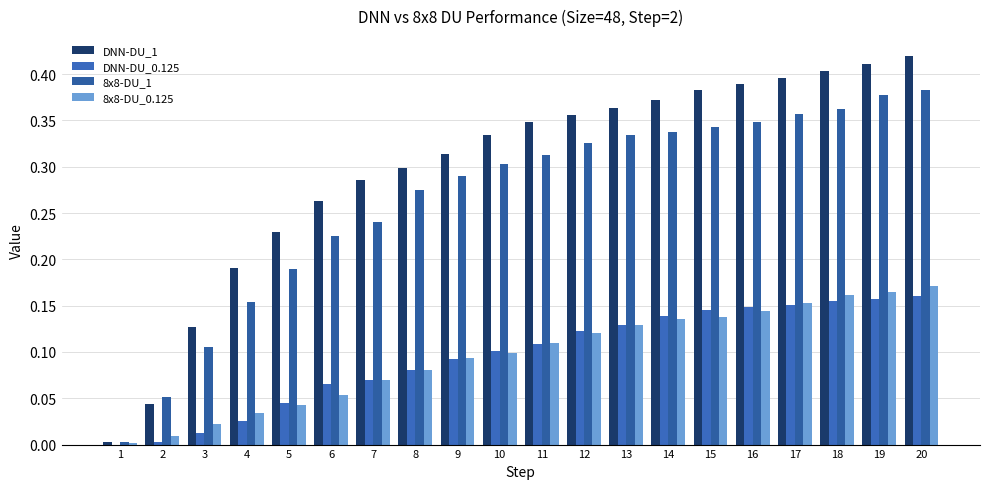

Rank the categories by 8x8-DU_1 value from lowest to highest.

1, 2, 3, 4, 5, 6, 7, 8, 9, 10, 11, 12, 13, 14, 15, 16, 17, 18, 19, 20